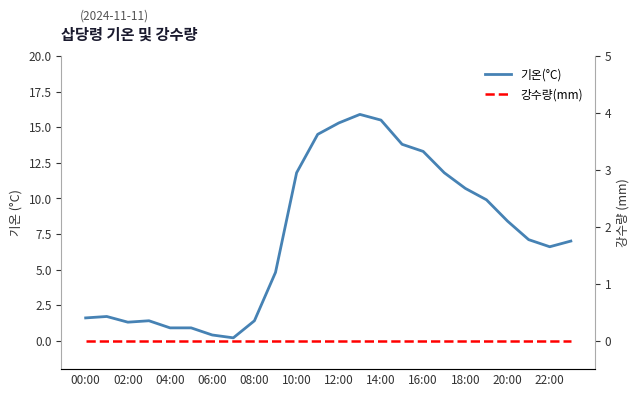

The 강수량(mm) series shows 0.0 at 16:00. True or false?

True